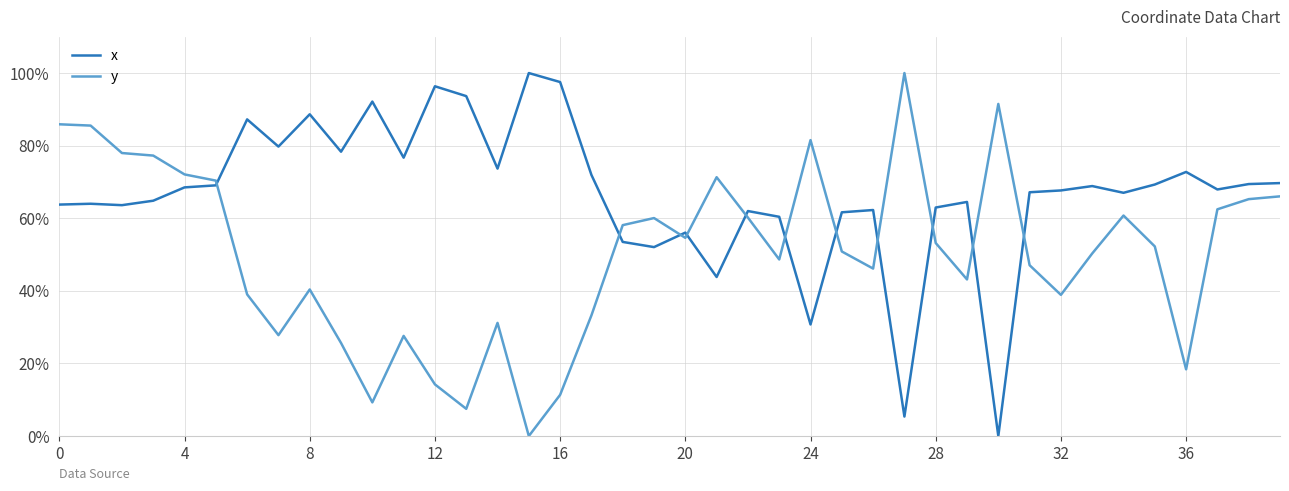

In x, how many points are lower than both neighbors (excluding endpoints)?

12